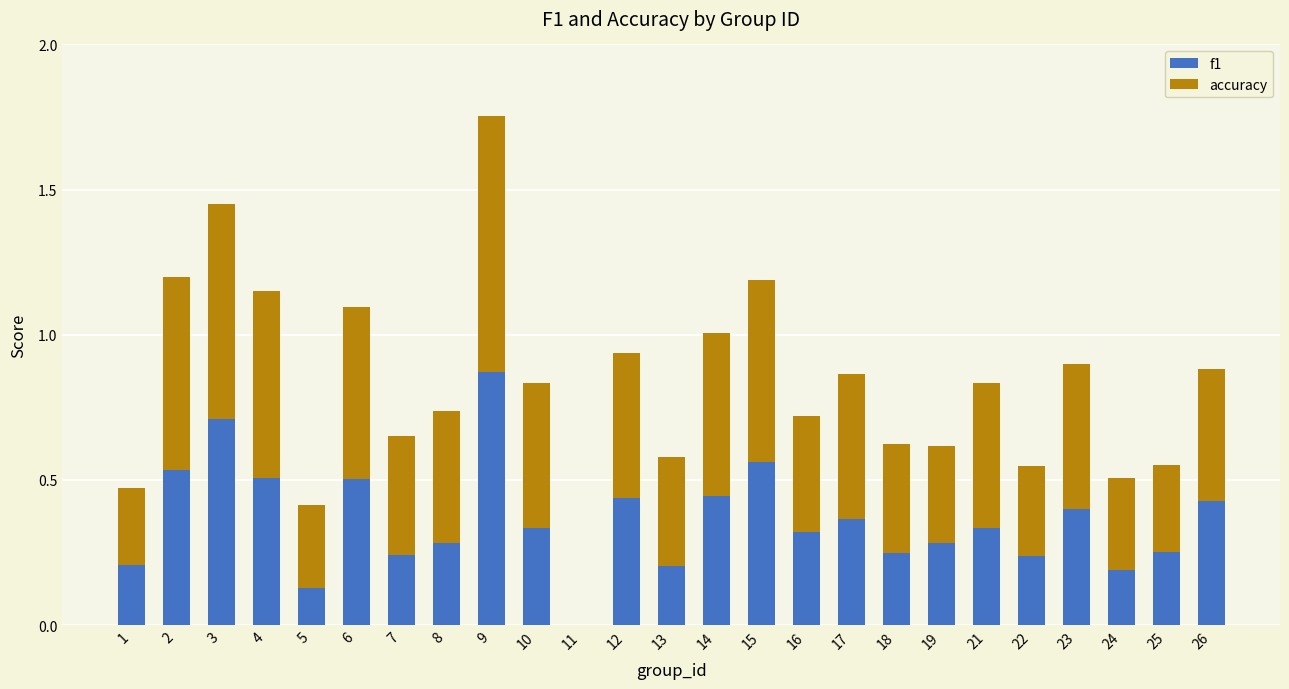

The value of f1 at 7 is 0.2. True or false?

True